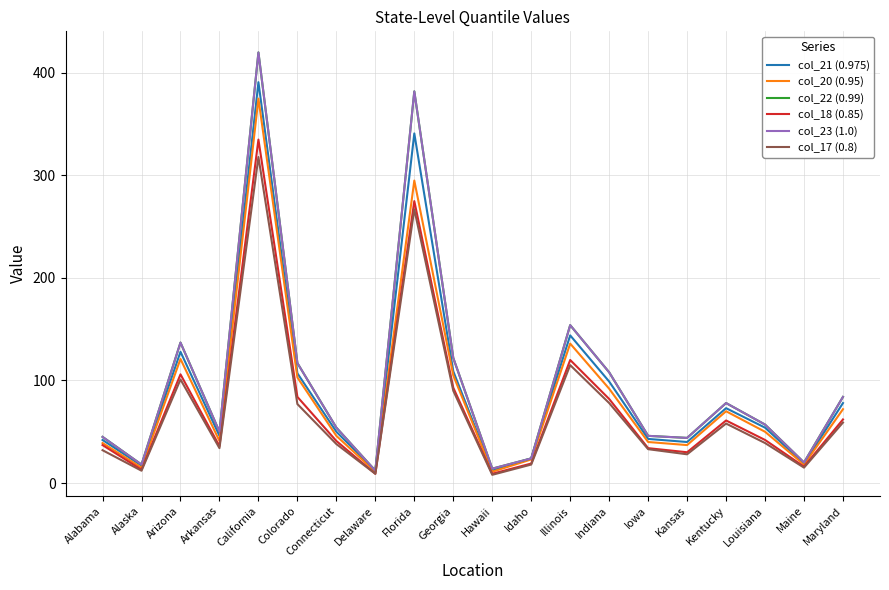

At which category is the sum across all series the highest?

California